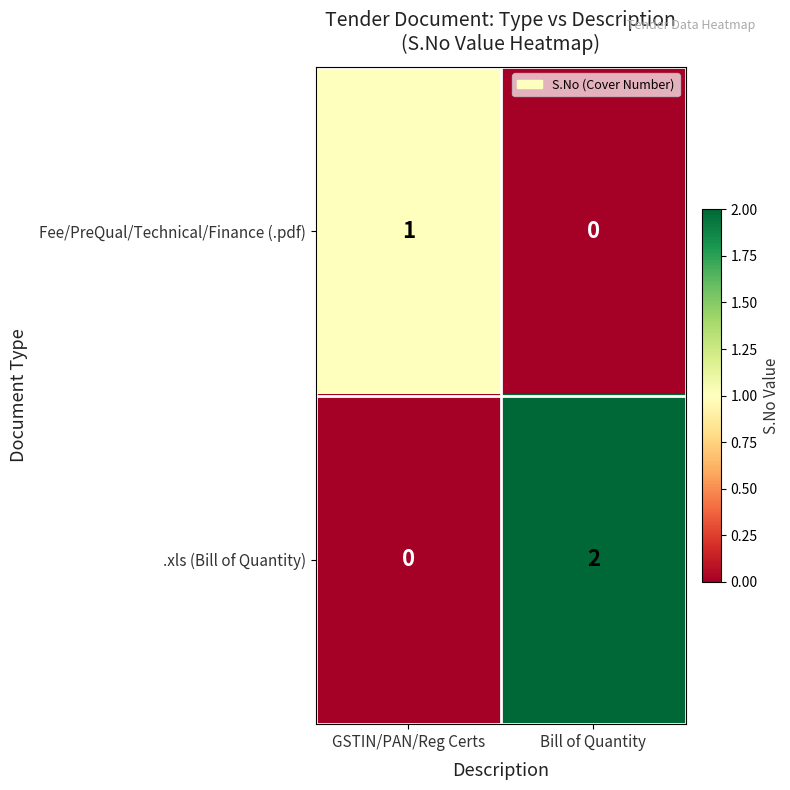

At which label does .xls (Bill of Quantity) reach its minimum?

GSTIN/PAN/Reg Certs